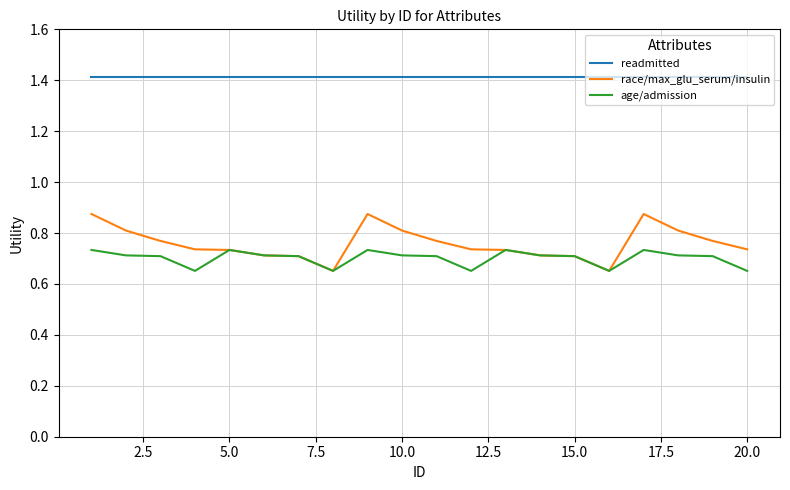

Which series has the largest range (max minus min)?

race/max_glu_serum/insulin